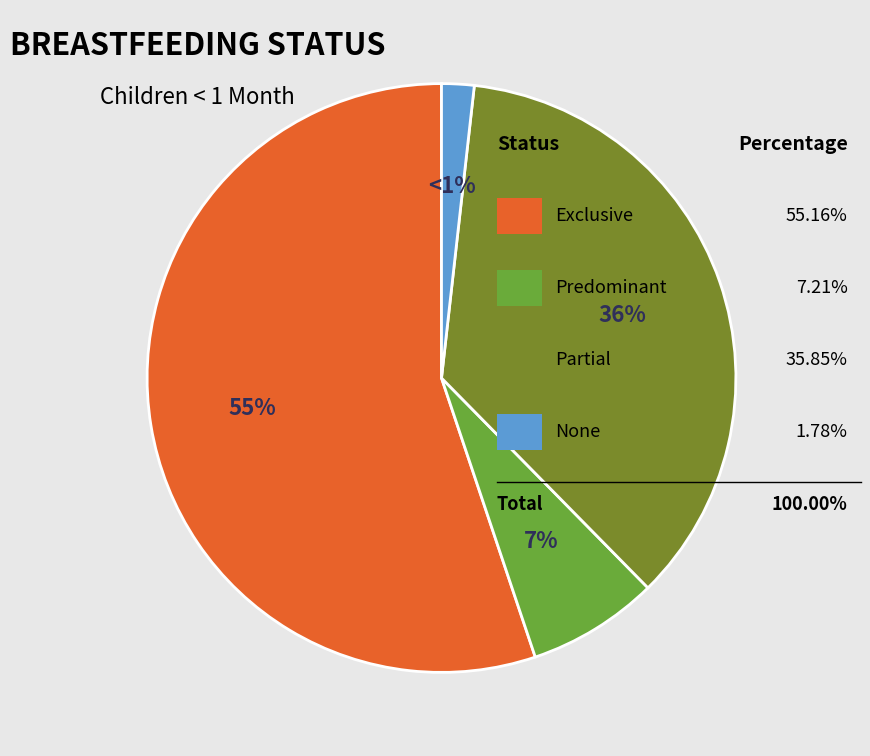

Is it true that Partial is 21% of the pie?

False